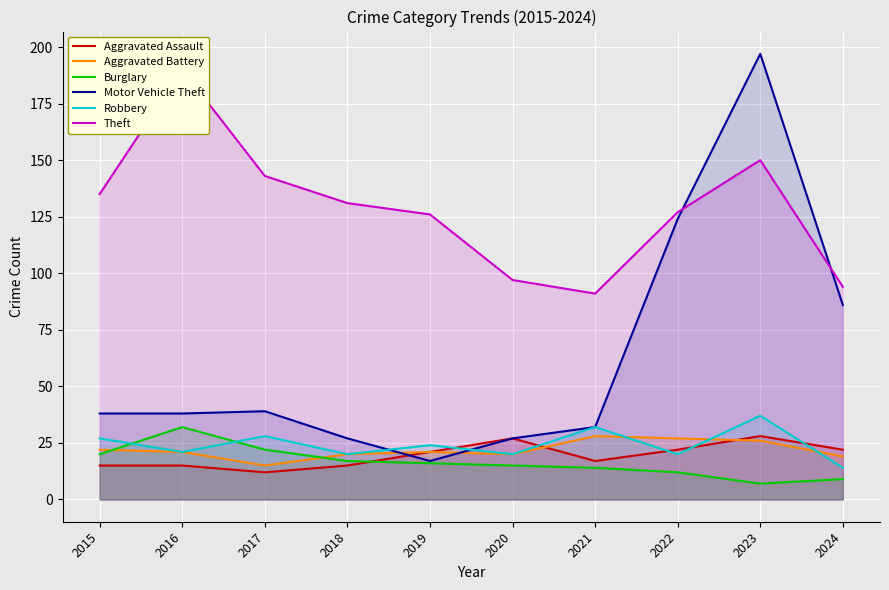

Read the Robbery value at 2021, to the nearest 10.

30